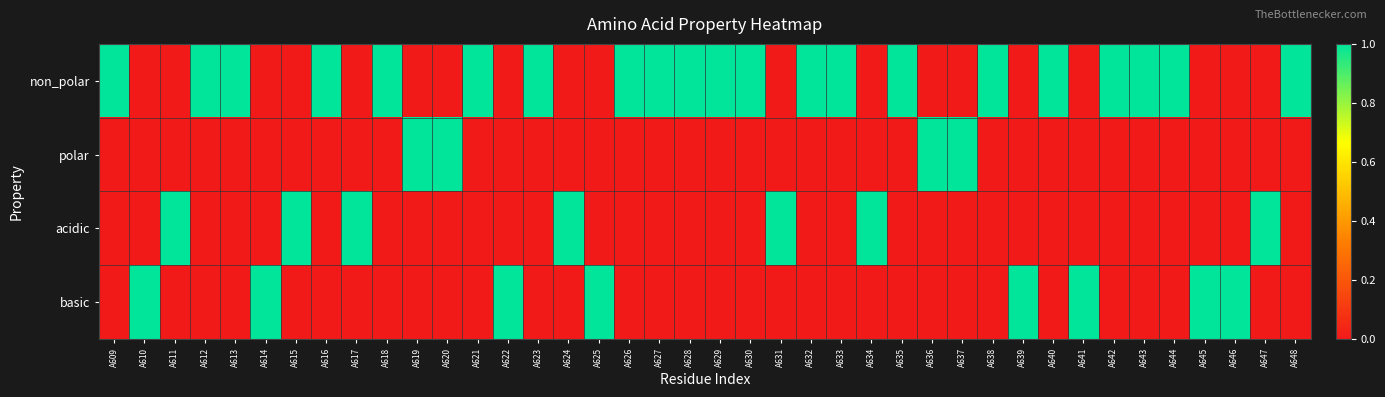

Between A627 and A644, which is larger?

A627